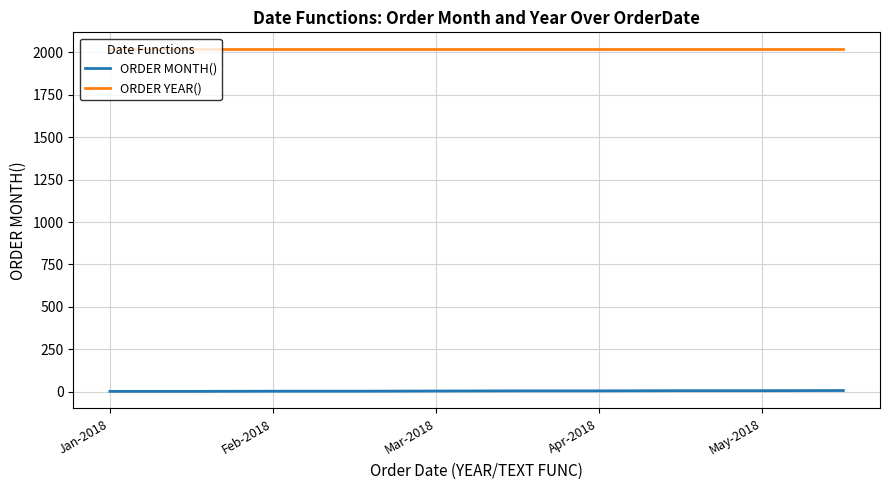

List the series in order of their peak value, lowest first.

ORDER MONTH(), ORDER YEAR()